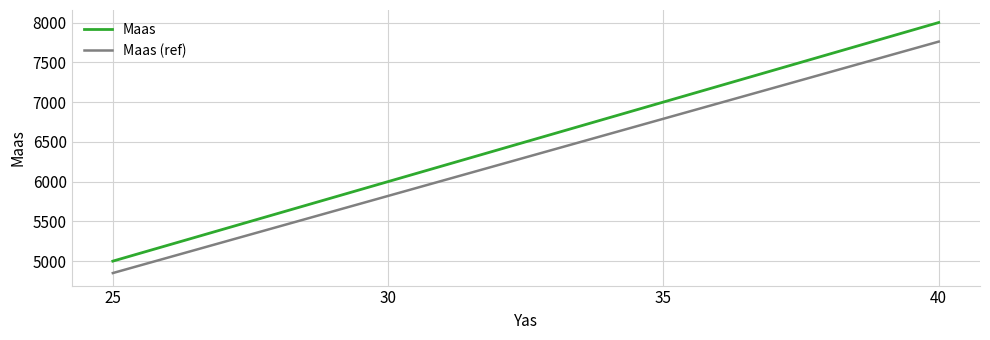

Which category has the lowest value in the Maas (ref) series?

25